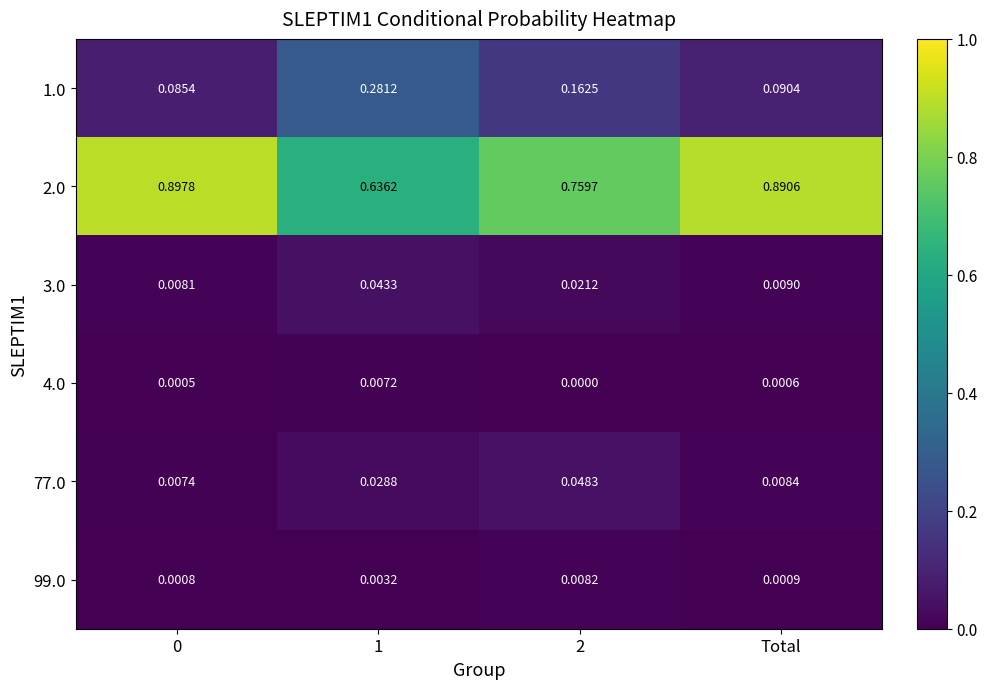

Is the value of 1.0 at 1 greater than the value of 3.0 at 2?

Yes